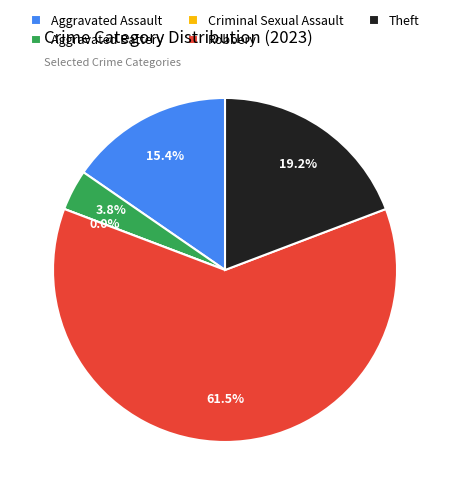

Which category has the biggest portion of the pie?

Robbery